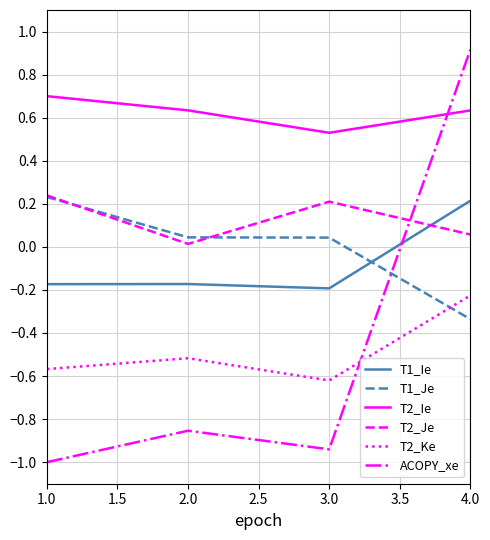

The value of ACOPY_xe at 1.0 is -1.5. True or false?

False